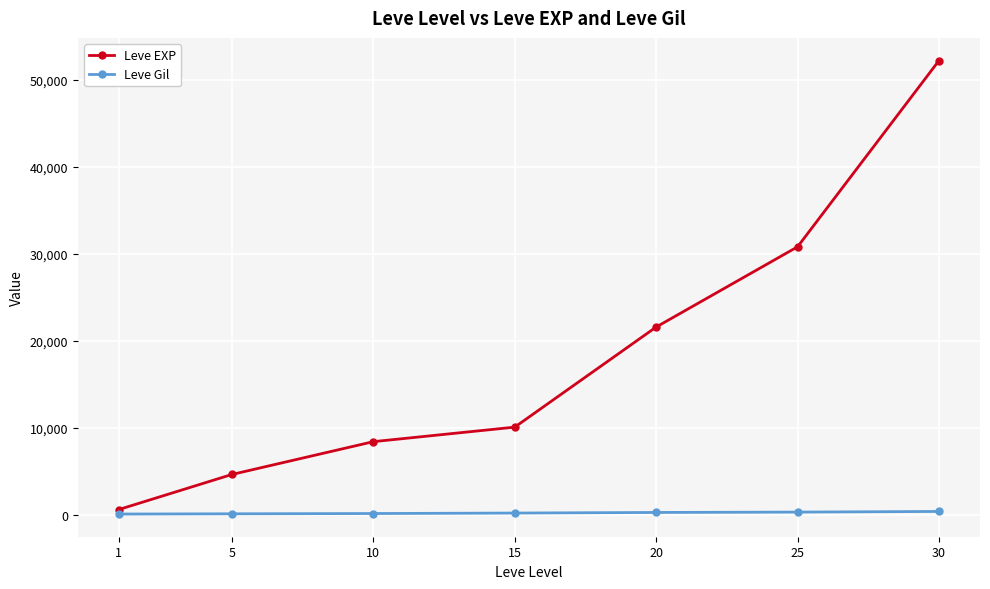

List the series in order of their overall mean, highest first.

Leve EXP, Leve Gil